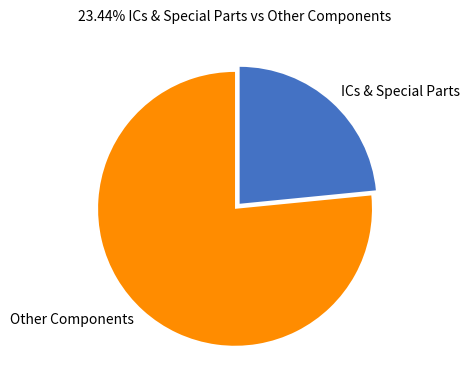

What is the ratio of the value at ICs & Special Parts to the value at Other Components?

0.3